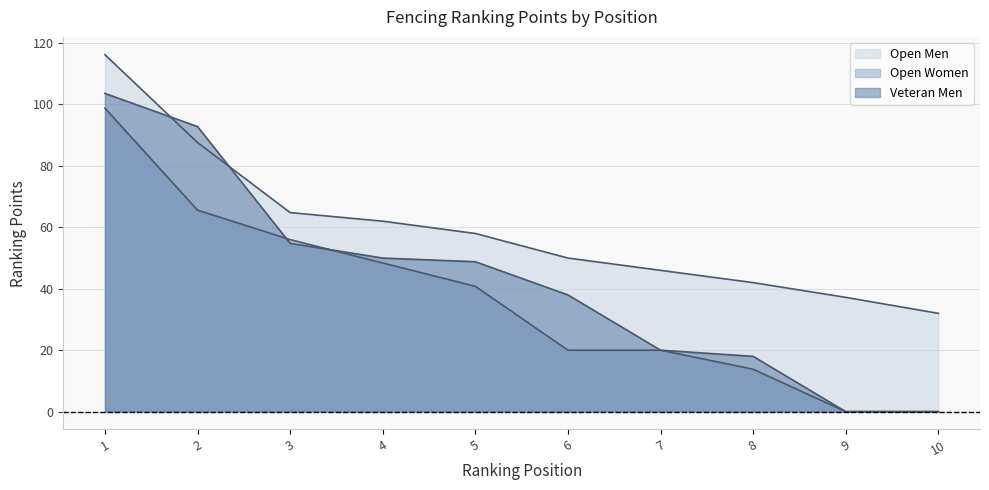

Which series changed the most between 5 and 8?

Veteran Men